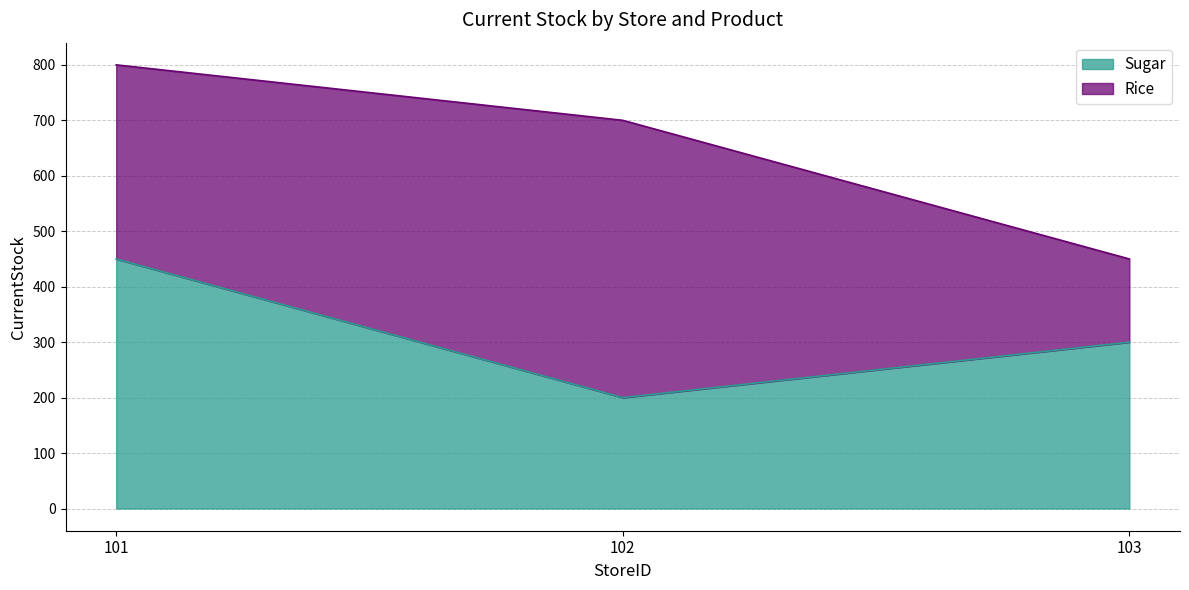

What is the ratio of the value at 102 to the value at 103?

0.7